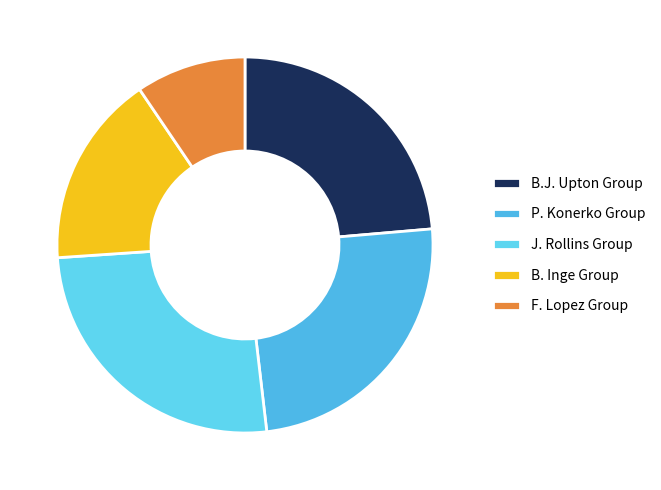

Rank the categories by value from highest to lowest.

J. Rollins Group, P. Konerko Group, B.J. Upton Group, B. Inge Group, F. Lopez Group